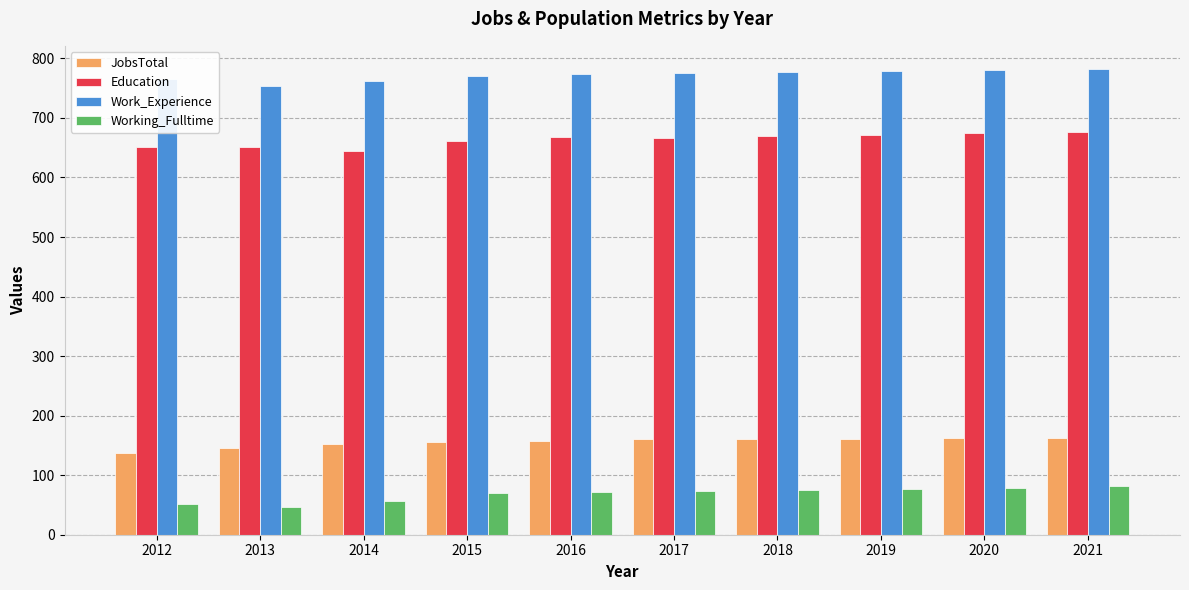

What is the value of the Working_Fulltime bar at the 1st from the left?

52